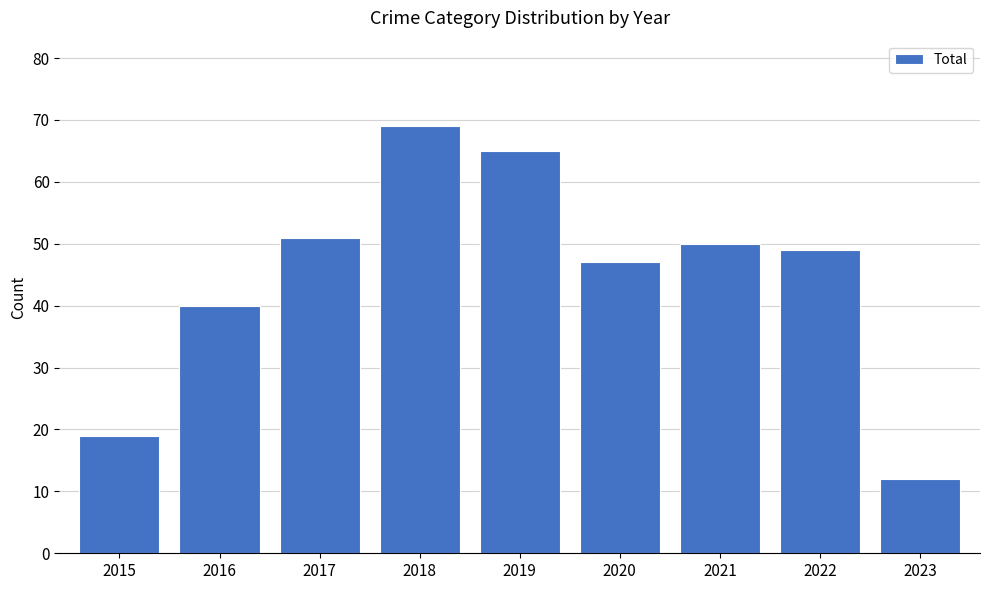

Reading left to right, extract all data points from this chart.

2015=19	2016=40	2017=51	2018=69	2019=65	2020=47	2021=50	2022=49	2023=12